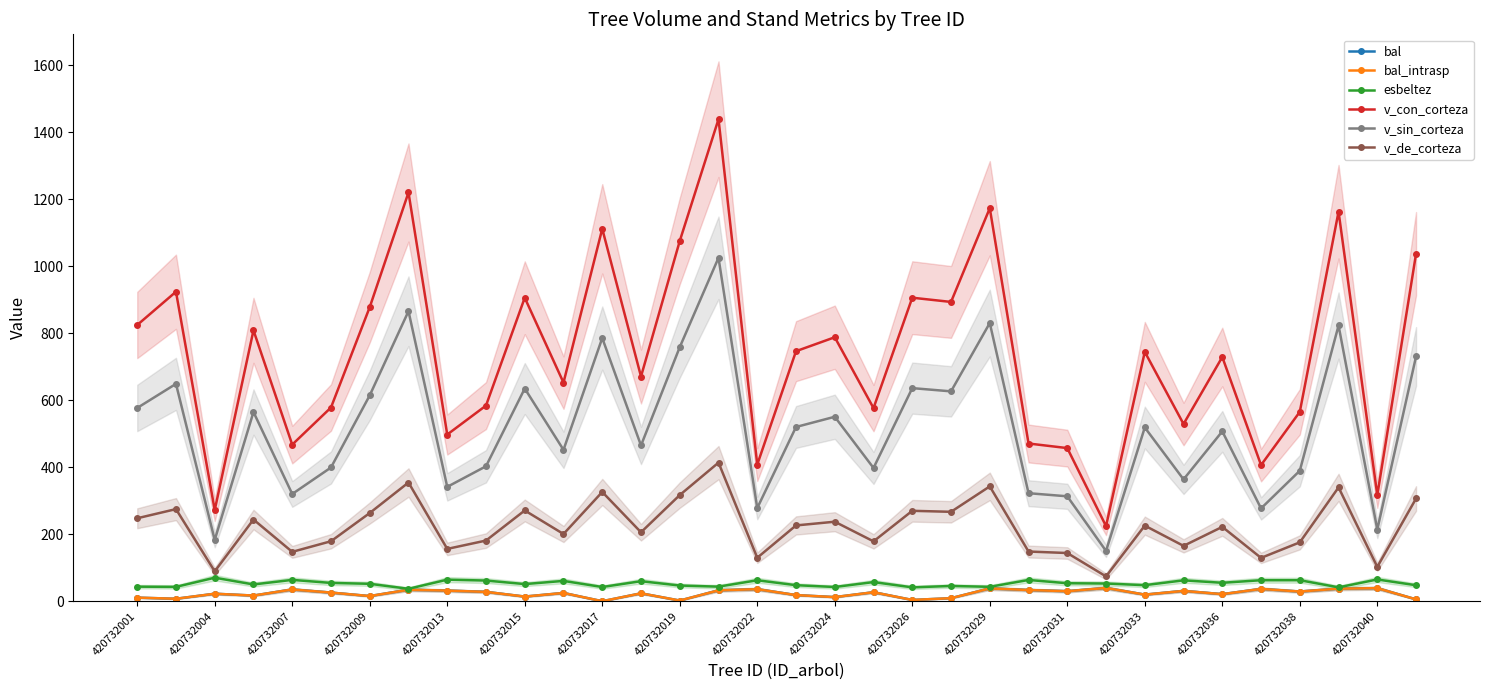

What is the maximum value for bal?

39.6